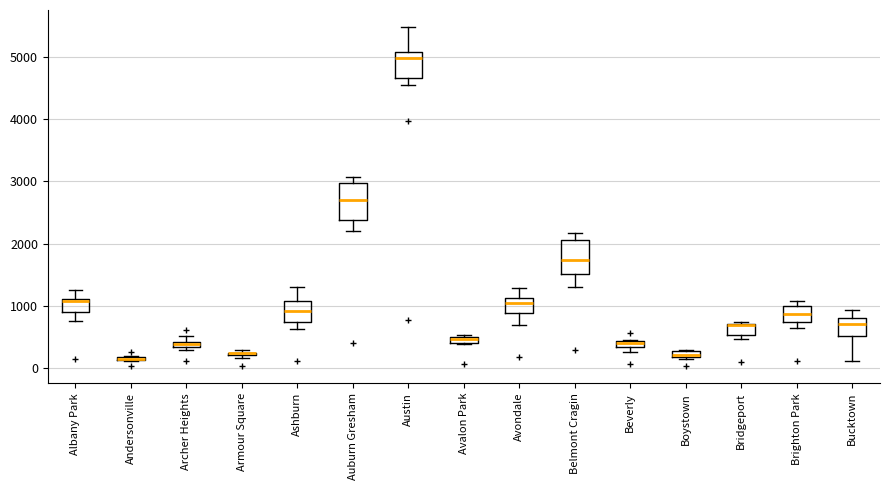

Where does the upper whisker of the box for Belmont Cragin end on the y-axis? The values are not printed on the chart, so give them approximately, as read against the axis.

2200